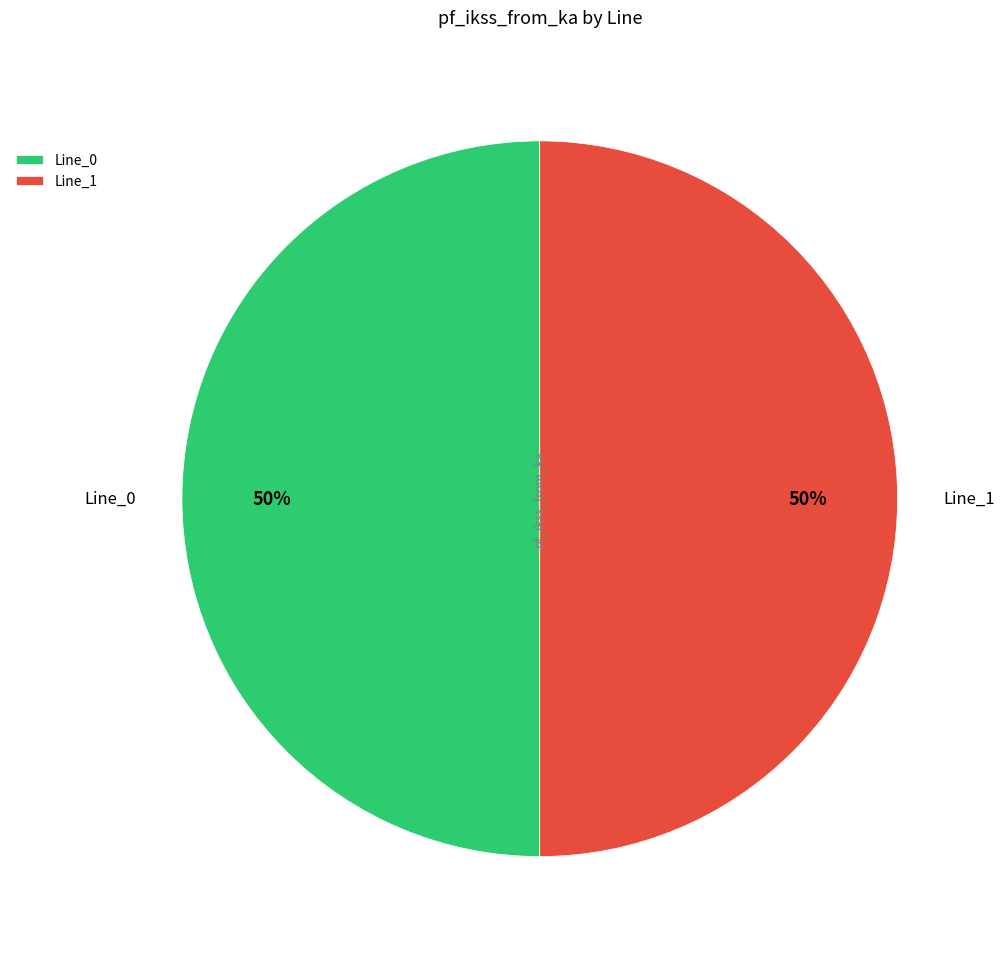

How many slices are in this pie chart?

2